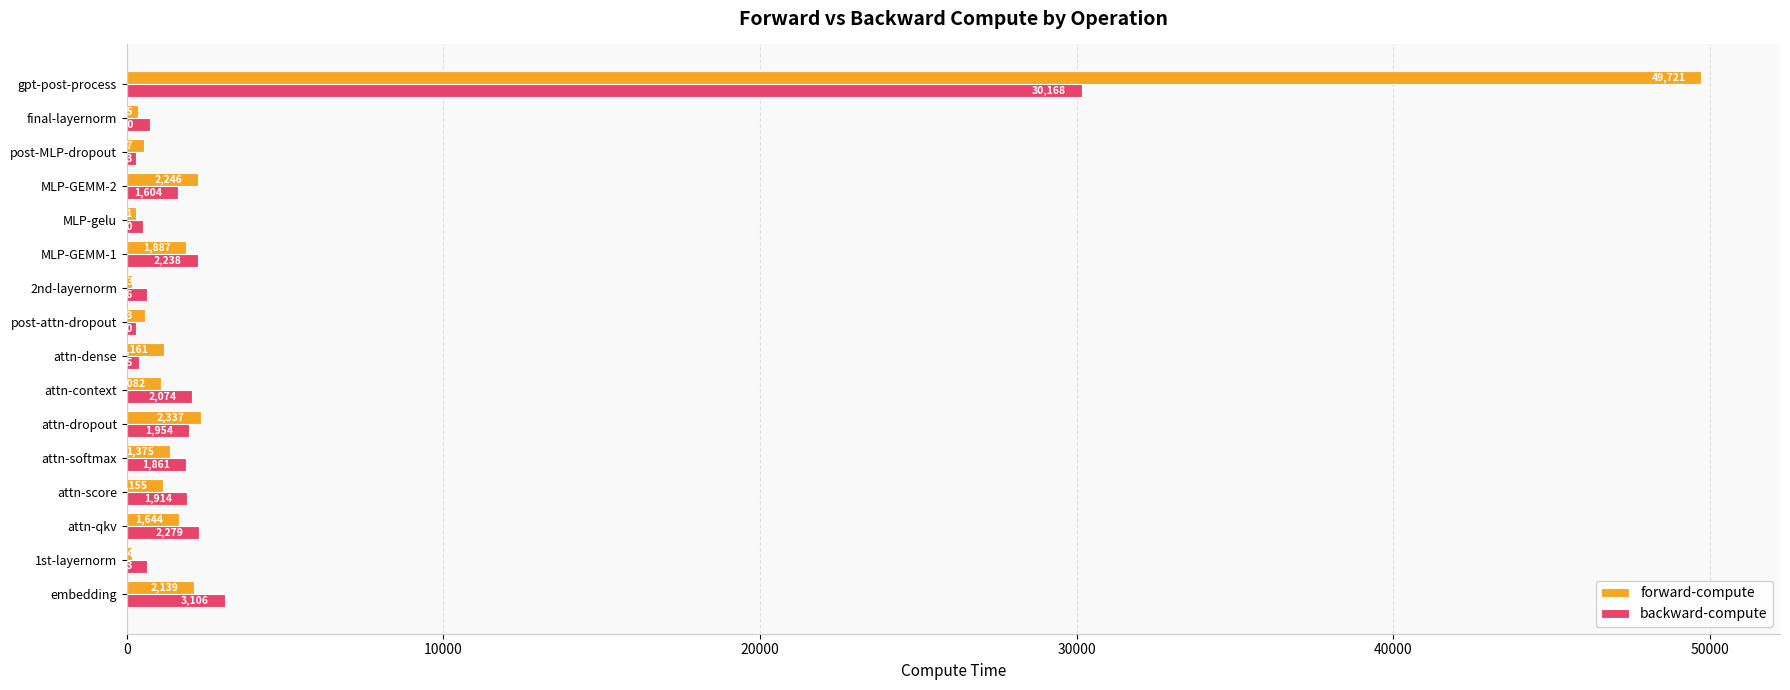

Rank the series by their maximum value, from highest to lowest.

forward-compute, backward-compute